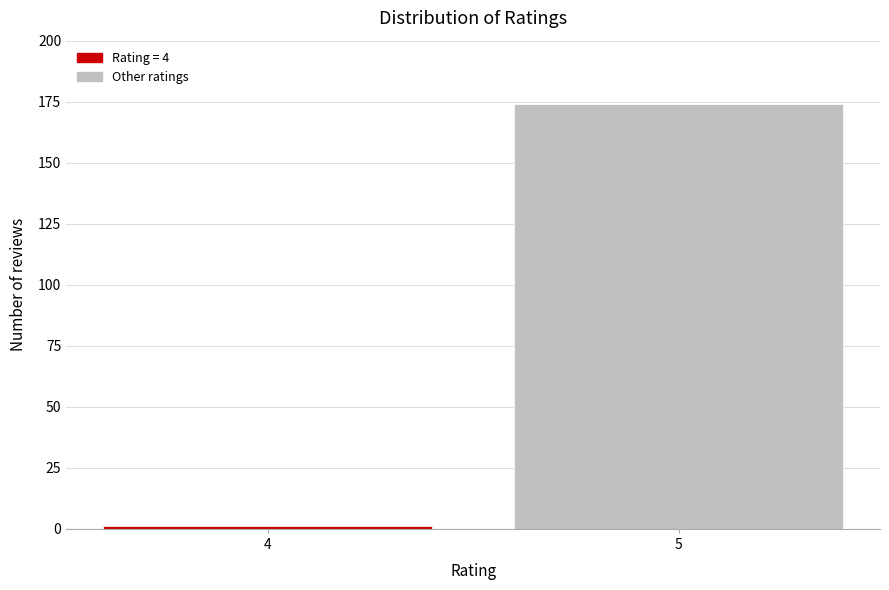

Reading right to left, transcribe all the data shown in this chart.

174	1